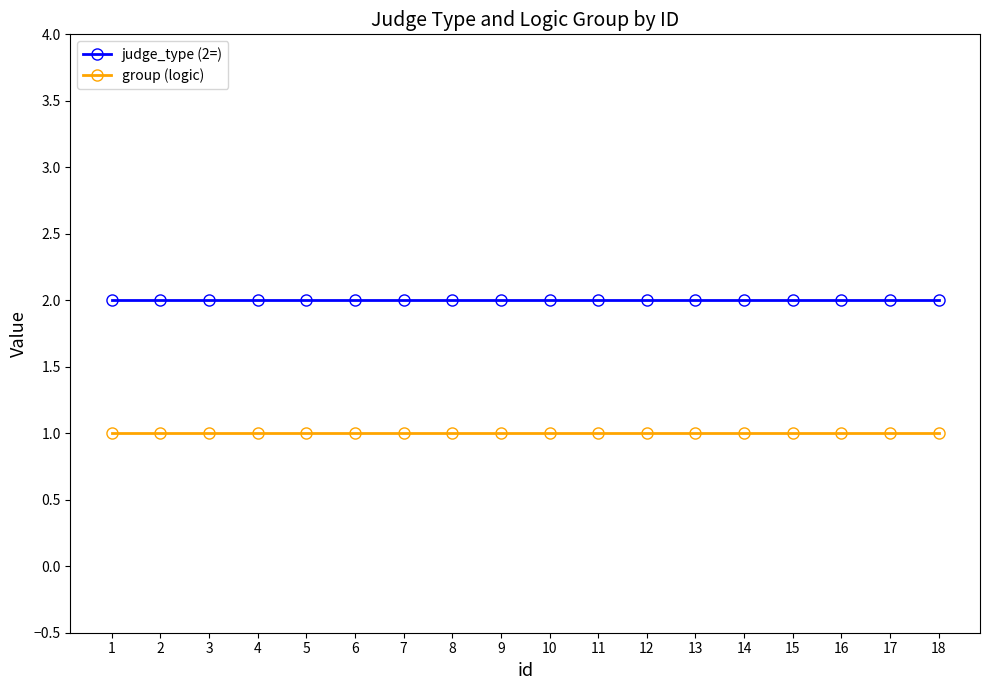

Rank the series by their maximum value, from highest to lowest.

judge_type (2=), group (logic)